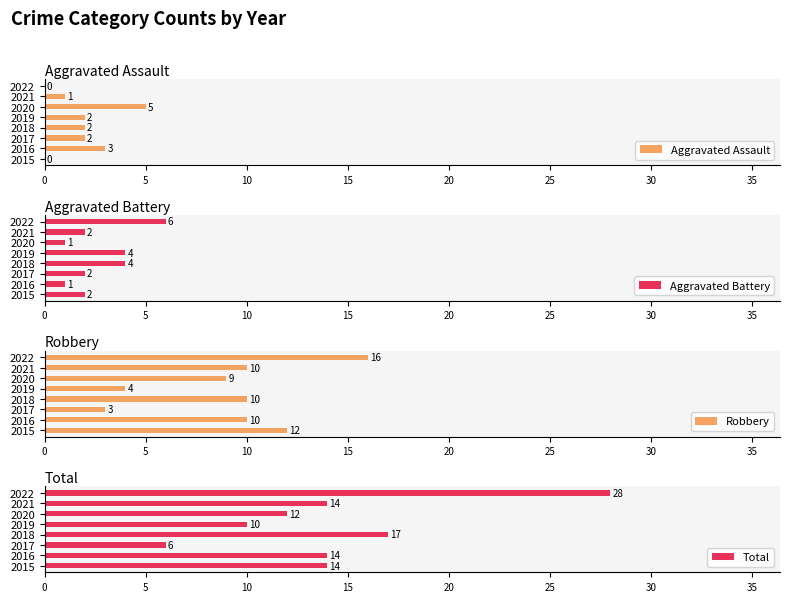

Which series has the widest spread of values?

Total